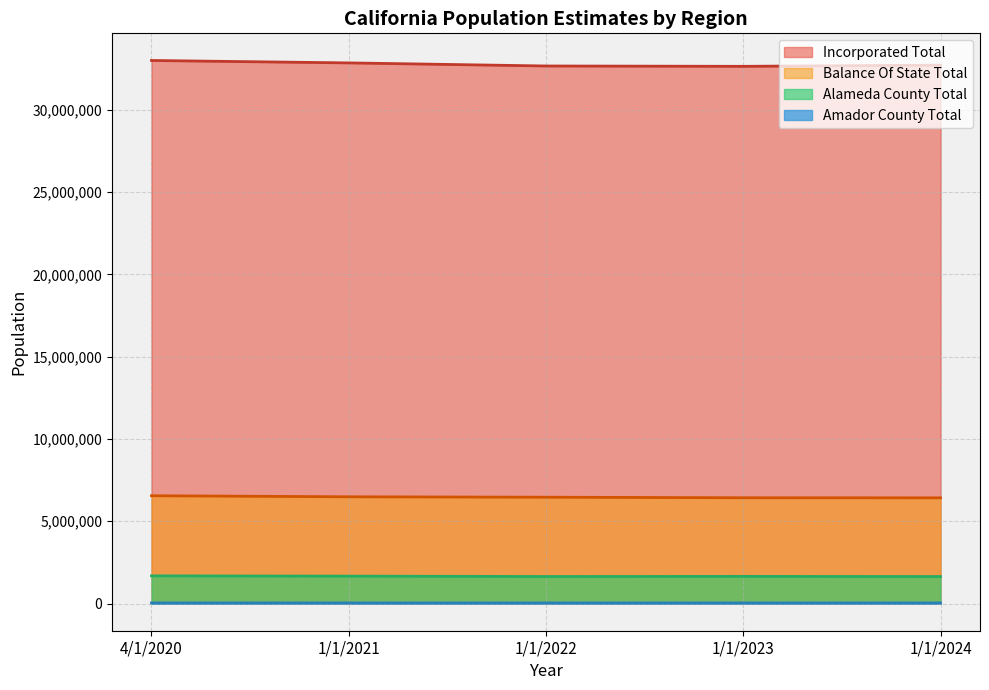

True or false: Incorporated Total and Alameda County Total intersect in this chart.

False